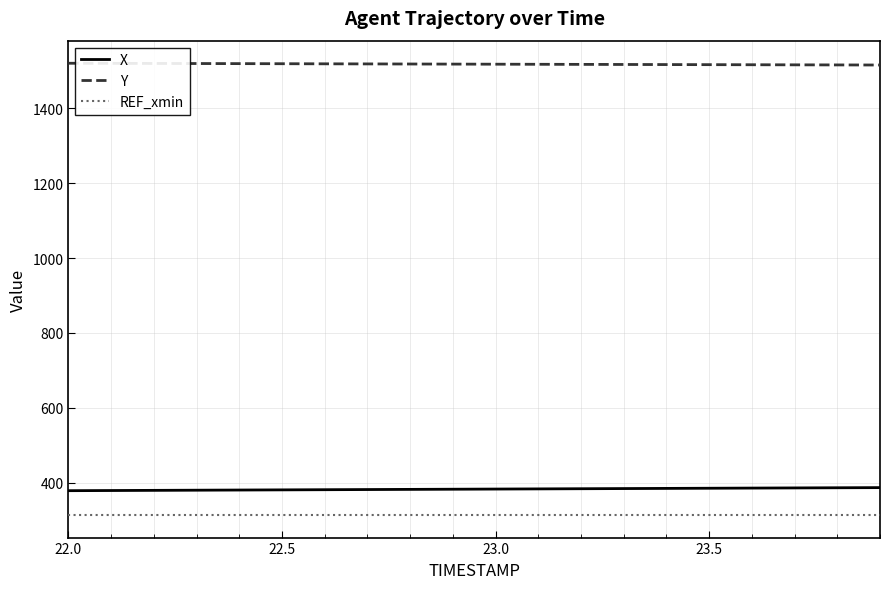

What is the greatest value displayed?

1520.1